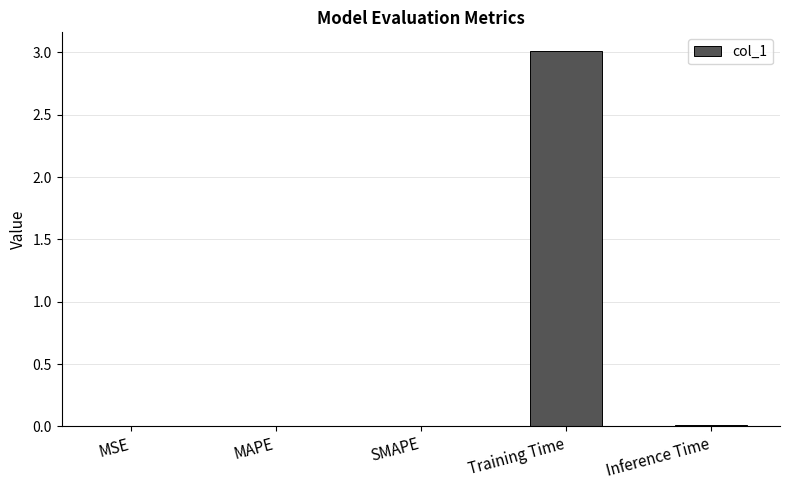

What is the sum of all values?

3.0